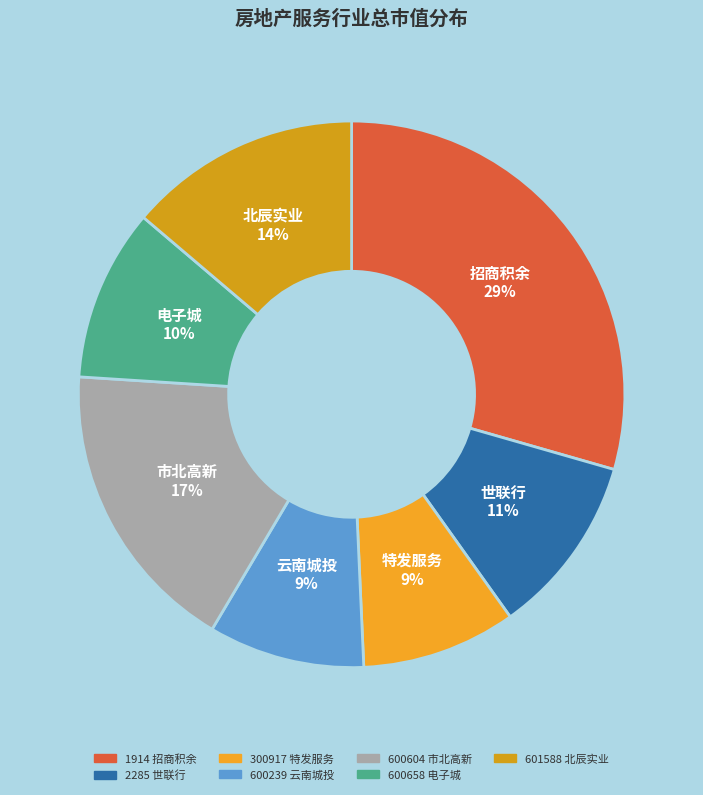

To the nearest percent, what portion does 600658 represent?

10%